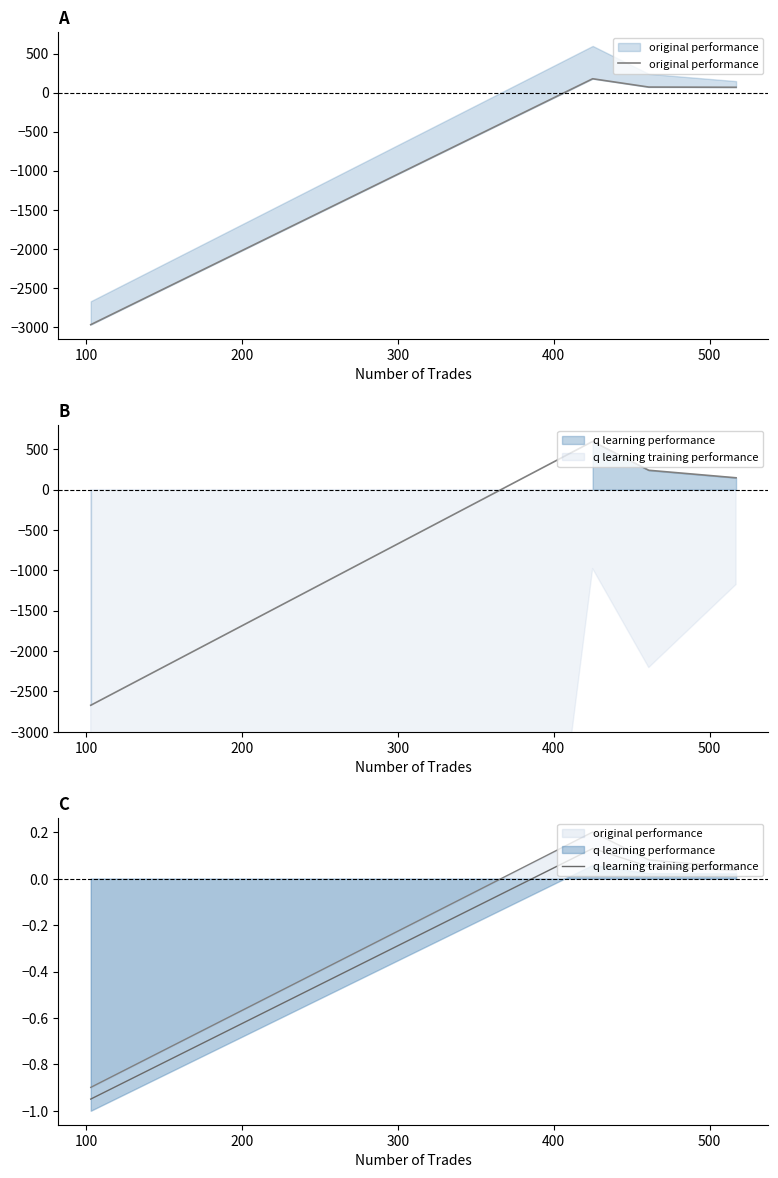

How many data points in q learning training performance are less than 0?

1